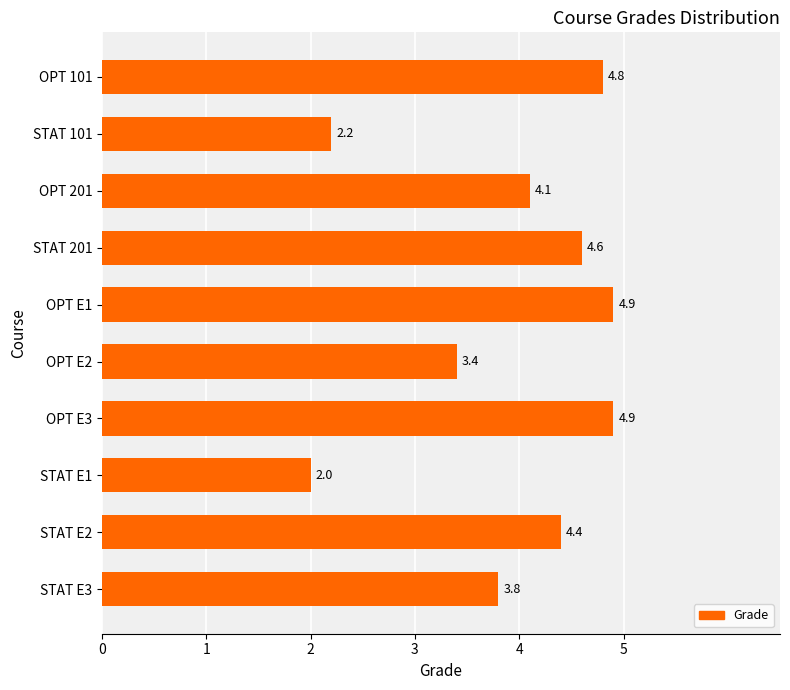

What is the difference between the maximum and minimum values?

2.9